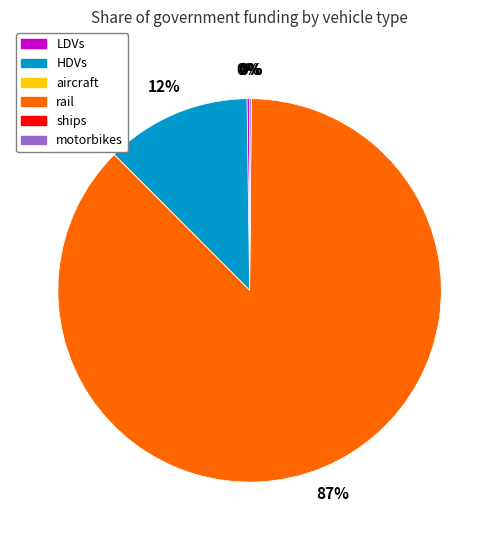

Combined, do rail and motorbikes account for over 50%?

Yes